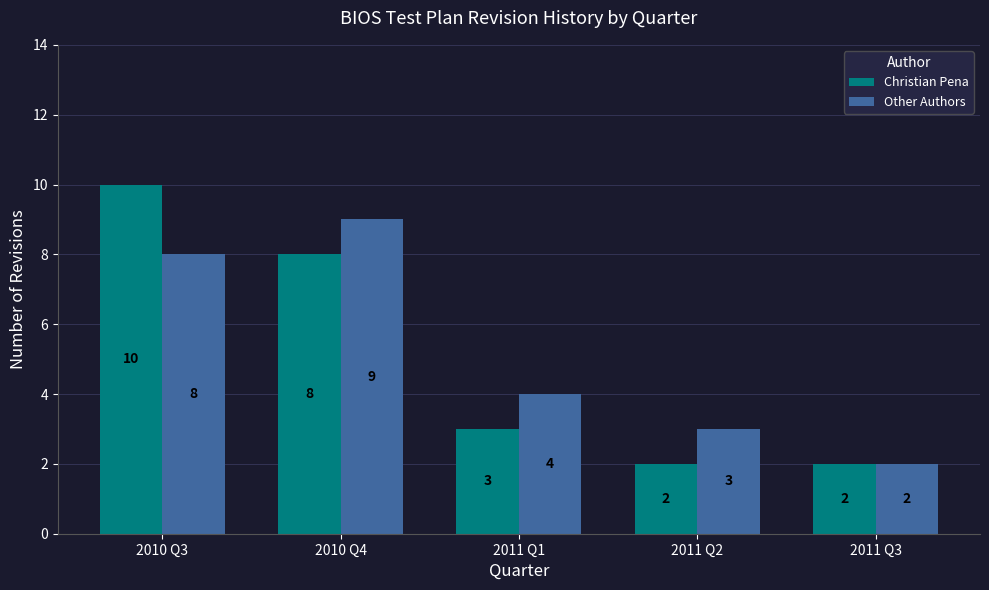

Which category has the highest value in the Christian Pena series?

2010 Q3